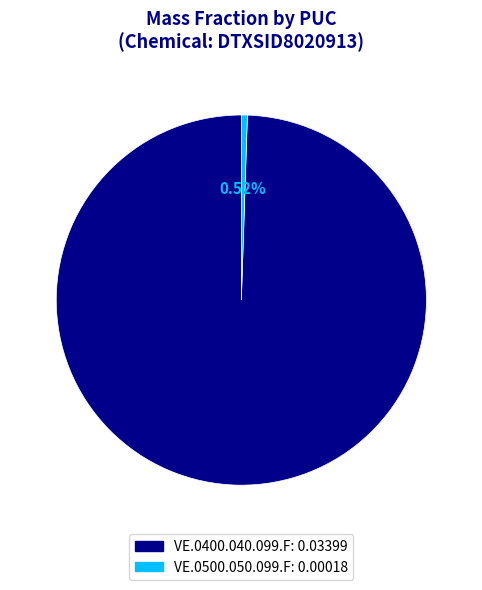

What is the smallest slice in the pie chart?

VE.0500.050.099.F